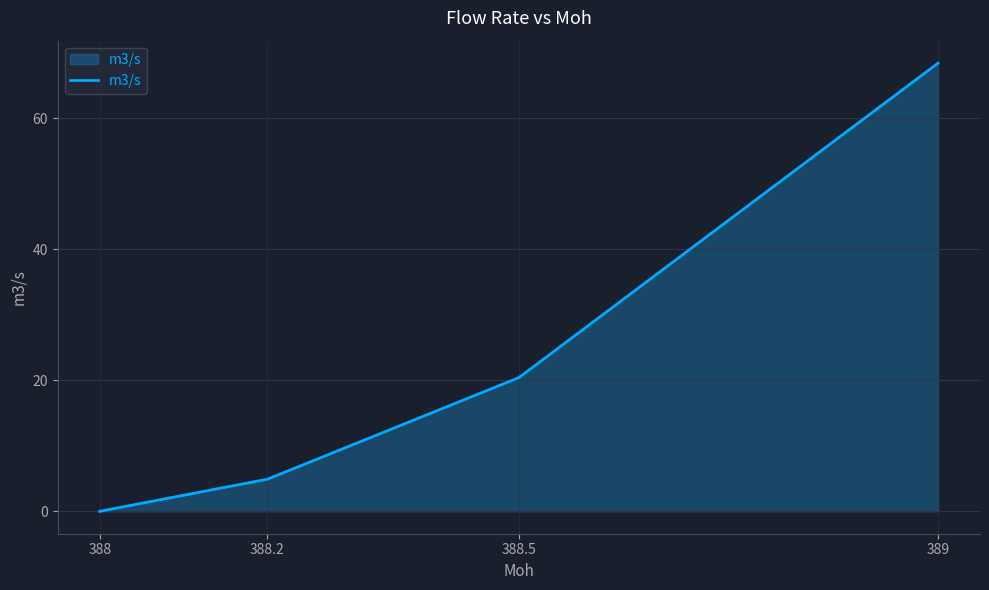

What position from the left is 388.2?

2